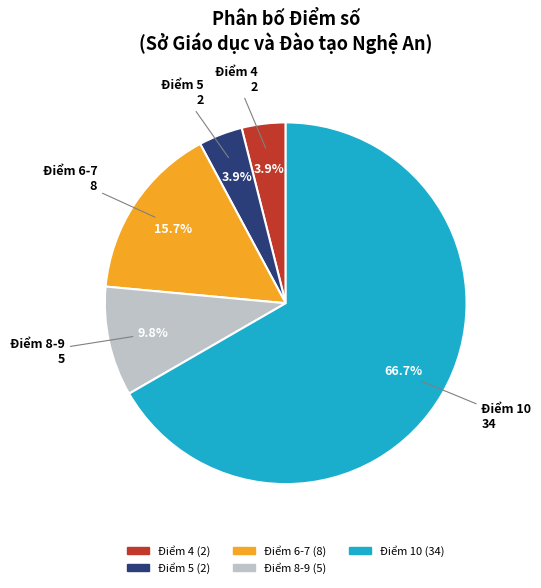

Does any single category account for the majority?

Yes